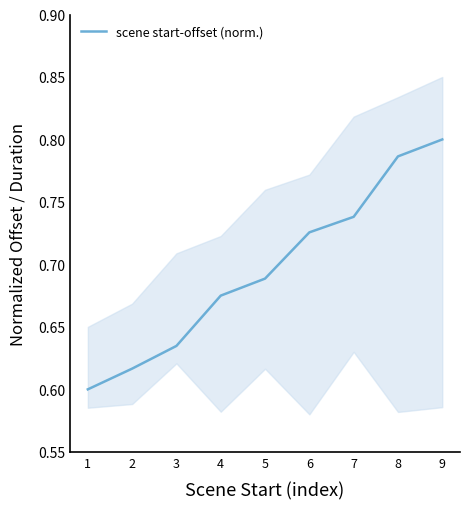

Is it true that the value at 6 is 1.0?

False